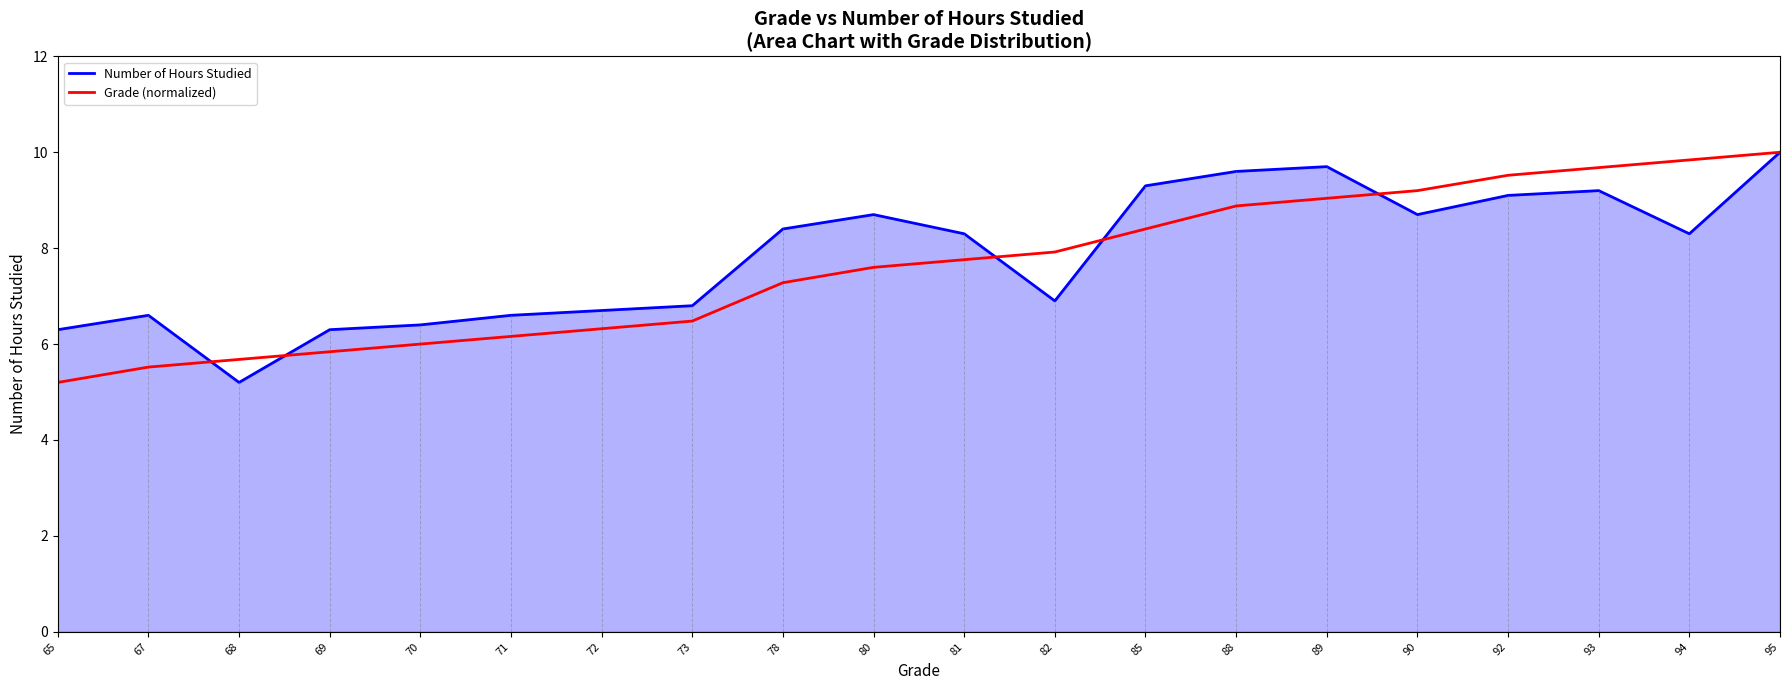

Where is Grade (normalized) nearest to the value 7?

78